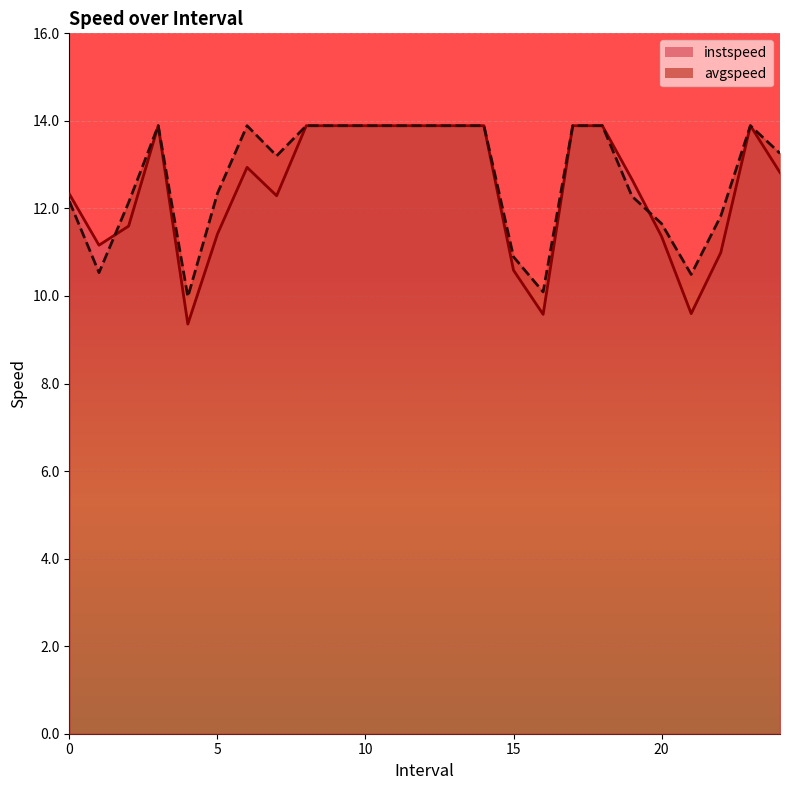

What position from the left is 24.0?

25